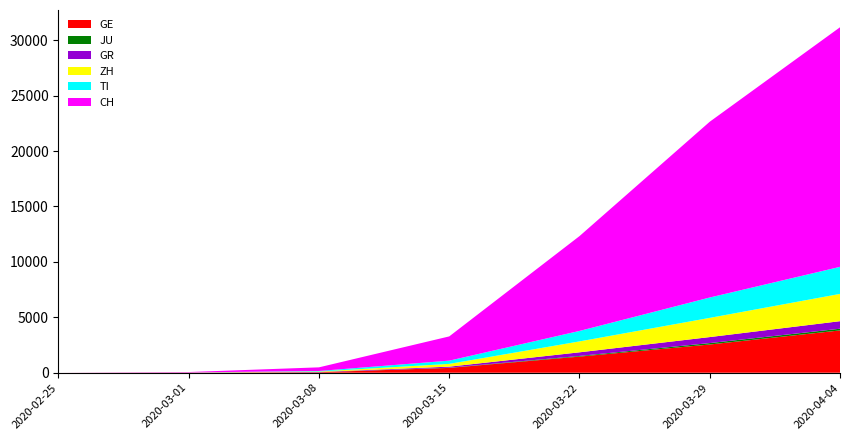

The value of GE at 2020-03-29 is 2548. True or false?

True